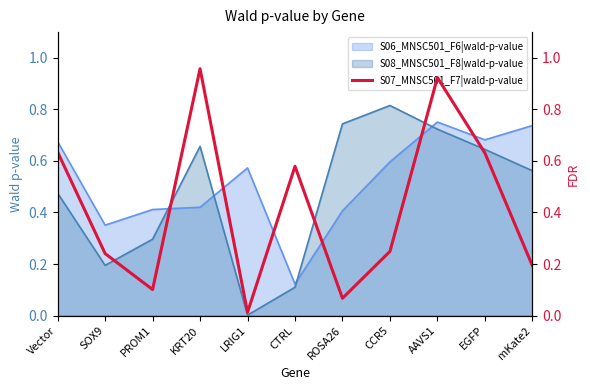

Reading left to right, what are all the values shown in this chart?

0.6	0.2	0.1	1.0	0.0	0.6	0.1	0.2	0.9	0.6	0.2